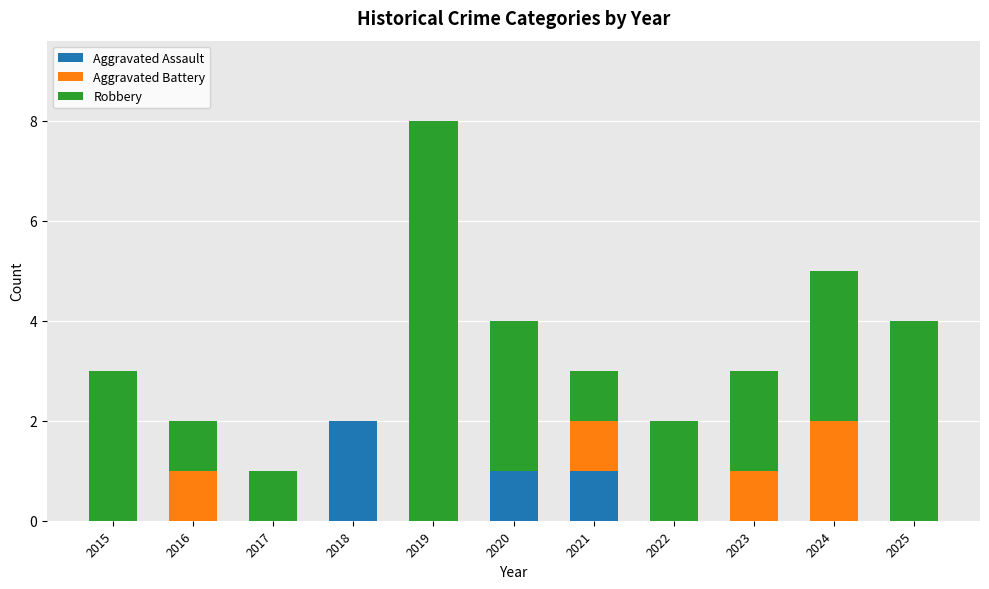

At which label does Aggravated Assault reach its peak?

2018